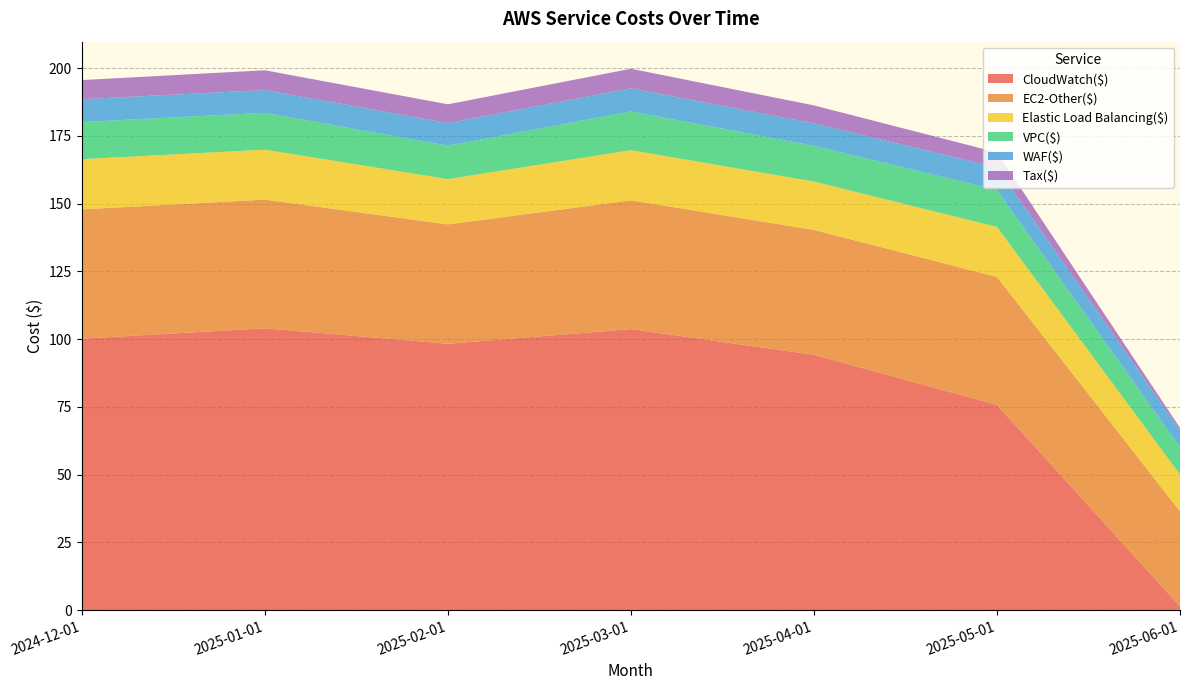

Reading right to left, transcribe all the data shown in this chart.

CloudWatch($): 1.4	75.7	94.2	103.7	98.3	104.0	100.2
EC2-Other($): 35.1	47.2	46.1	47.5	44.1	47.5	47.7
Elastic Load Balancing($): 13.6	18.4	17.8	18.5	16.7	18.4	18.5
VPC($): 10.1	13.6	13.2	14.3	12.3	13.6	13.7
WAF($): 6.3	8.3	8.3	8.5	8.4	8.4	8.4
Tax($): 0.9	5.5	6.6	7.2	6.9	7.3	7.0